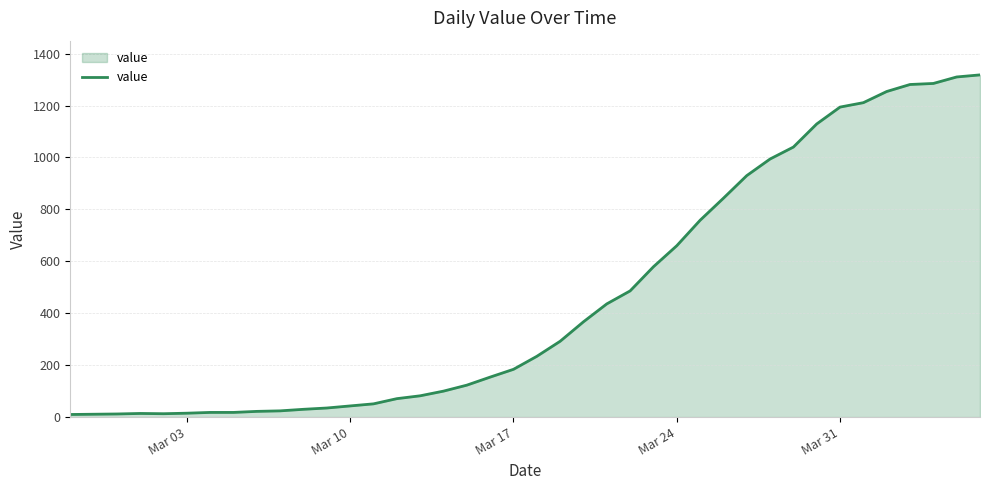

What is the average value?

466